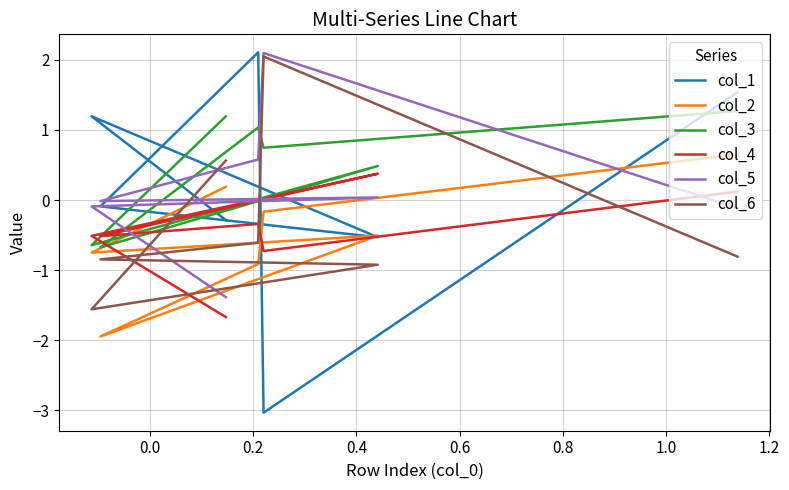

What is the sum of all col_2 values?

-3.4